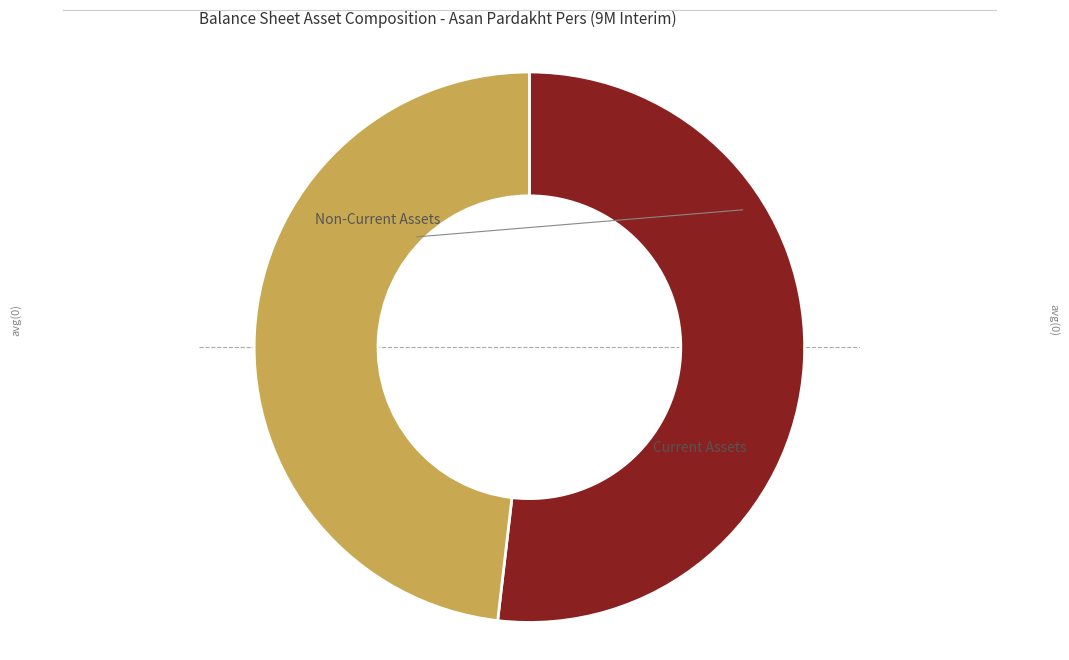

Is there any slice that represents more than half of the pie?

Yes